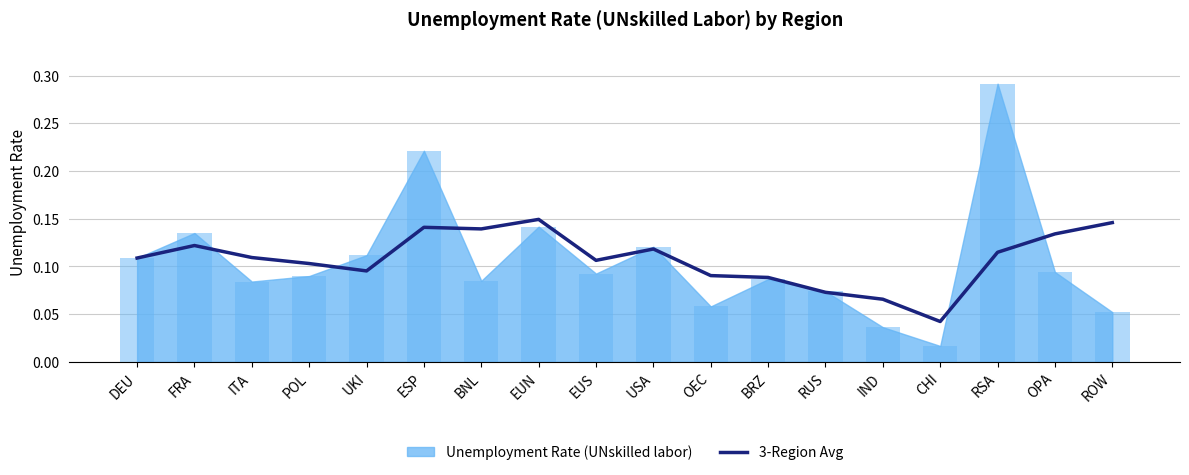

What is the sum of all values?

1.9